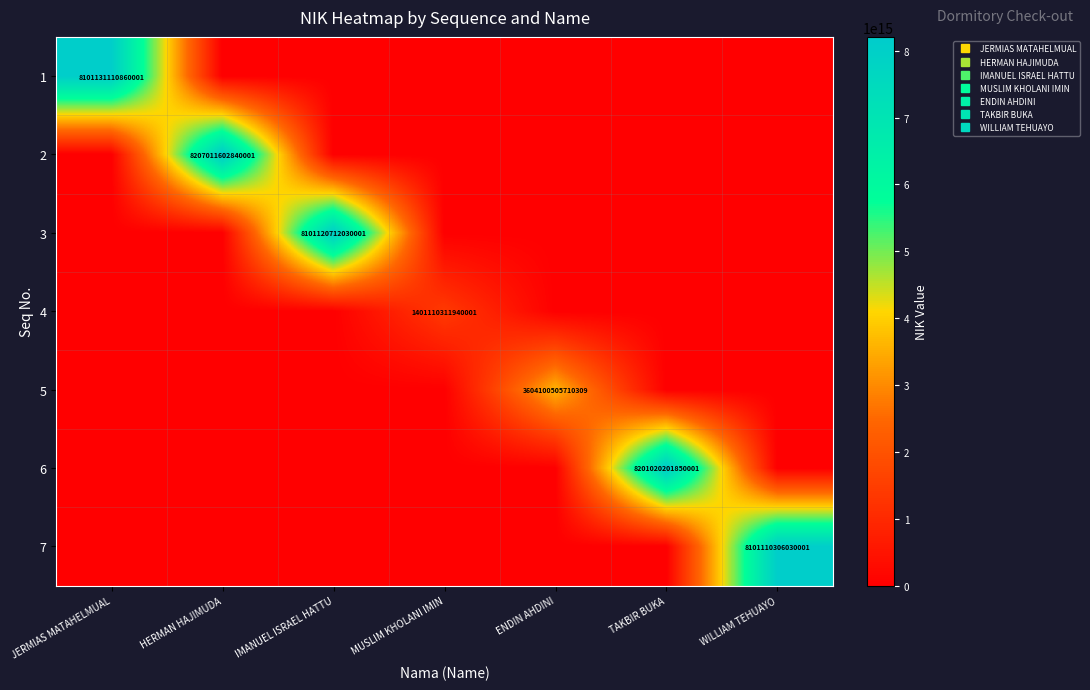

Count the number of categories in the chart.

7